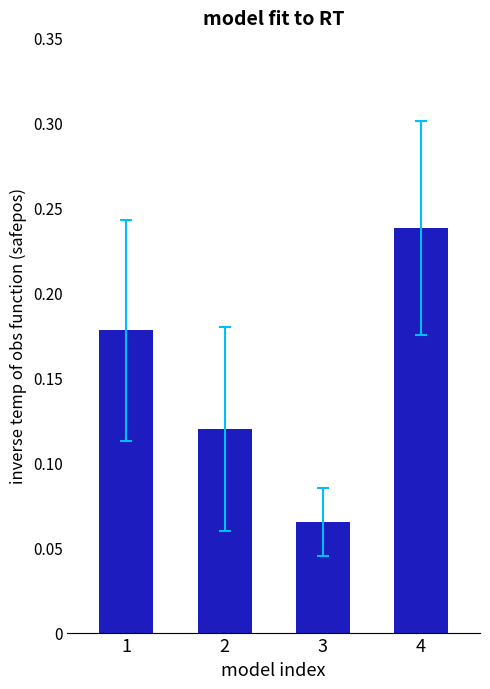

List the labels in order of value, smallest first.

3, 2, 1, 4